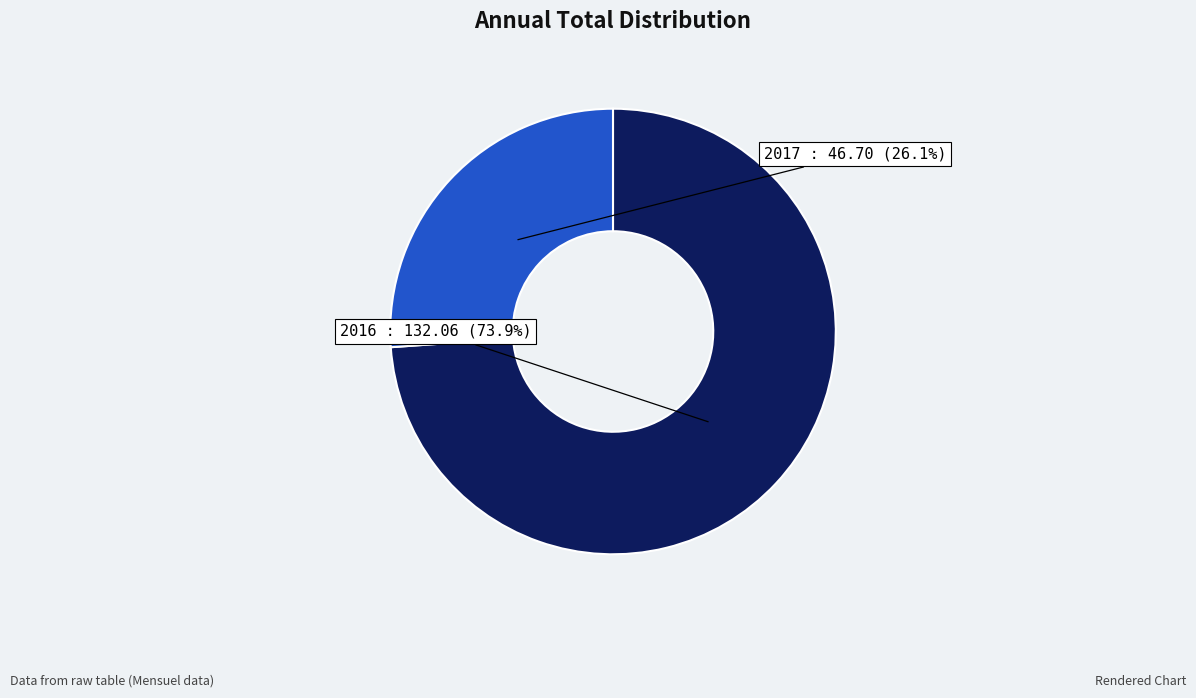

To the nearest percent, what percentage of the pie is 2016?

74%